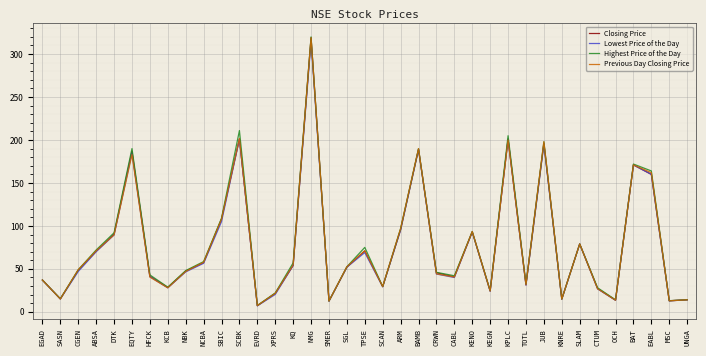

At which category is the sum across all series the highest?

NMG